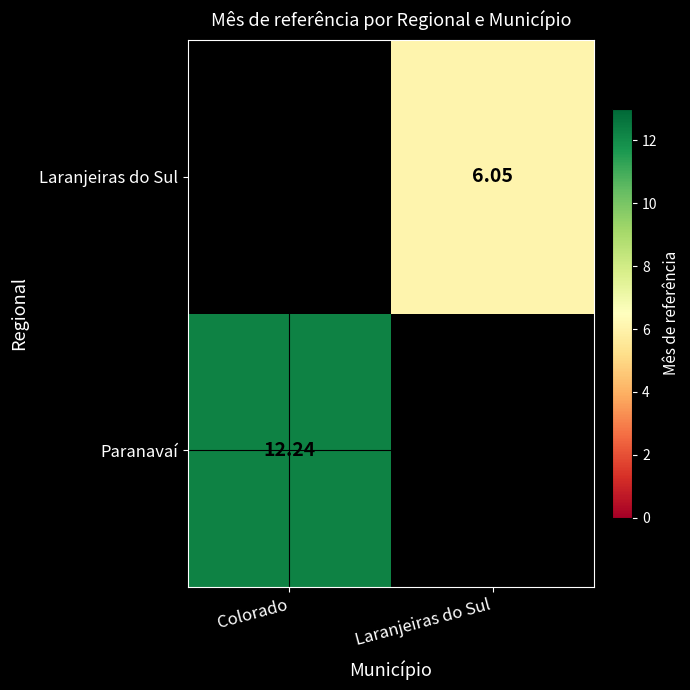

Is the value of Laranjeiras do Sul at Laranjeiras do Sul greater than the value of Paranavaí at Colorado?

No